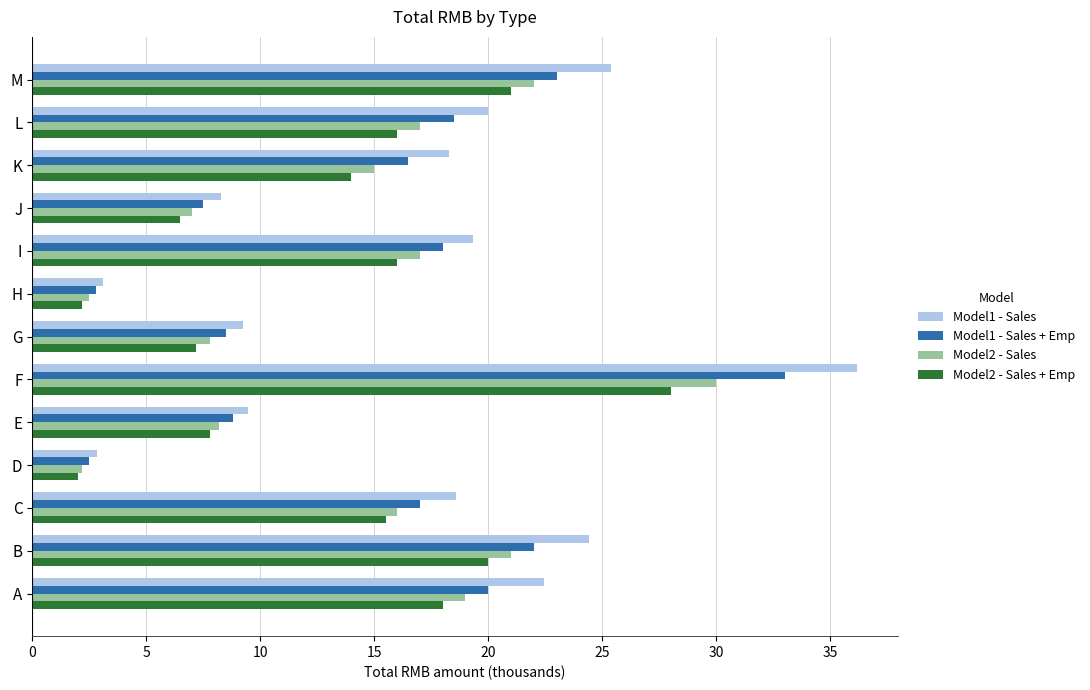

At how many categories does at least one series exceed 26?

1